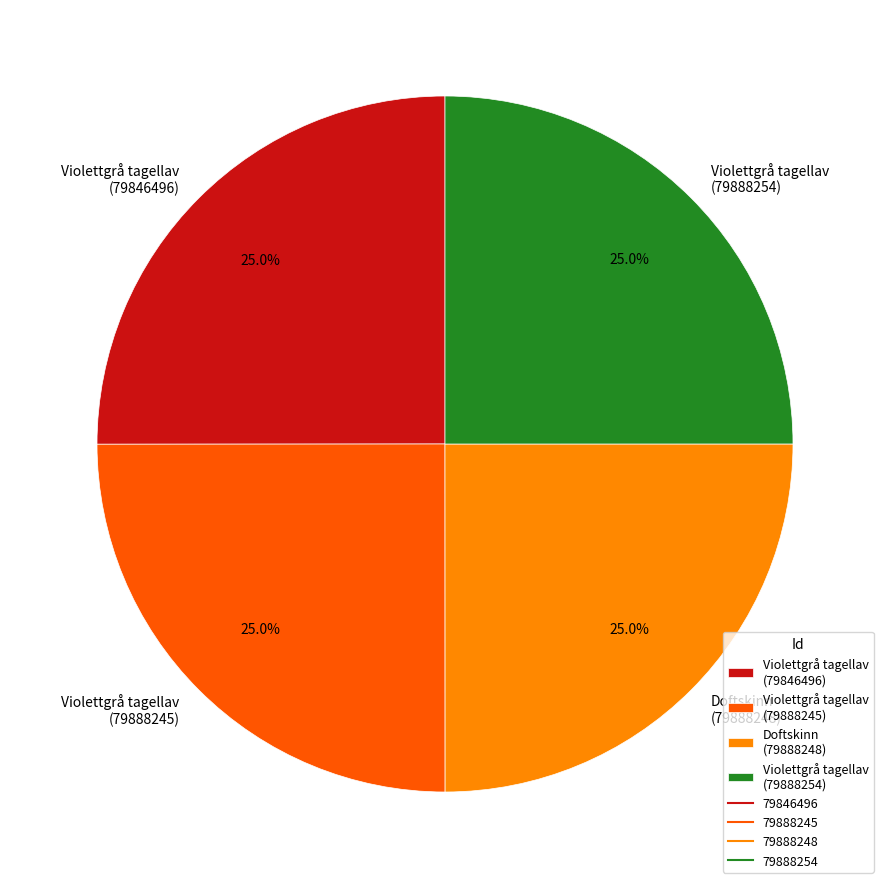

To the nearest percent, what is the average slice percentage?

25%